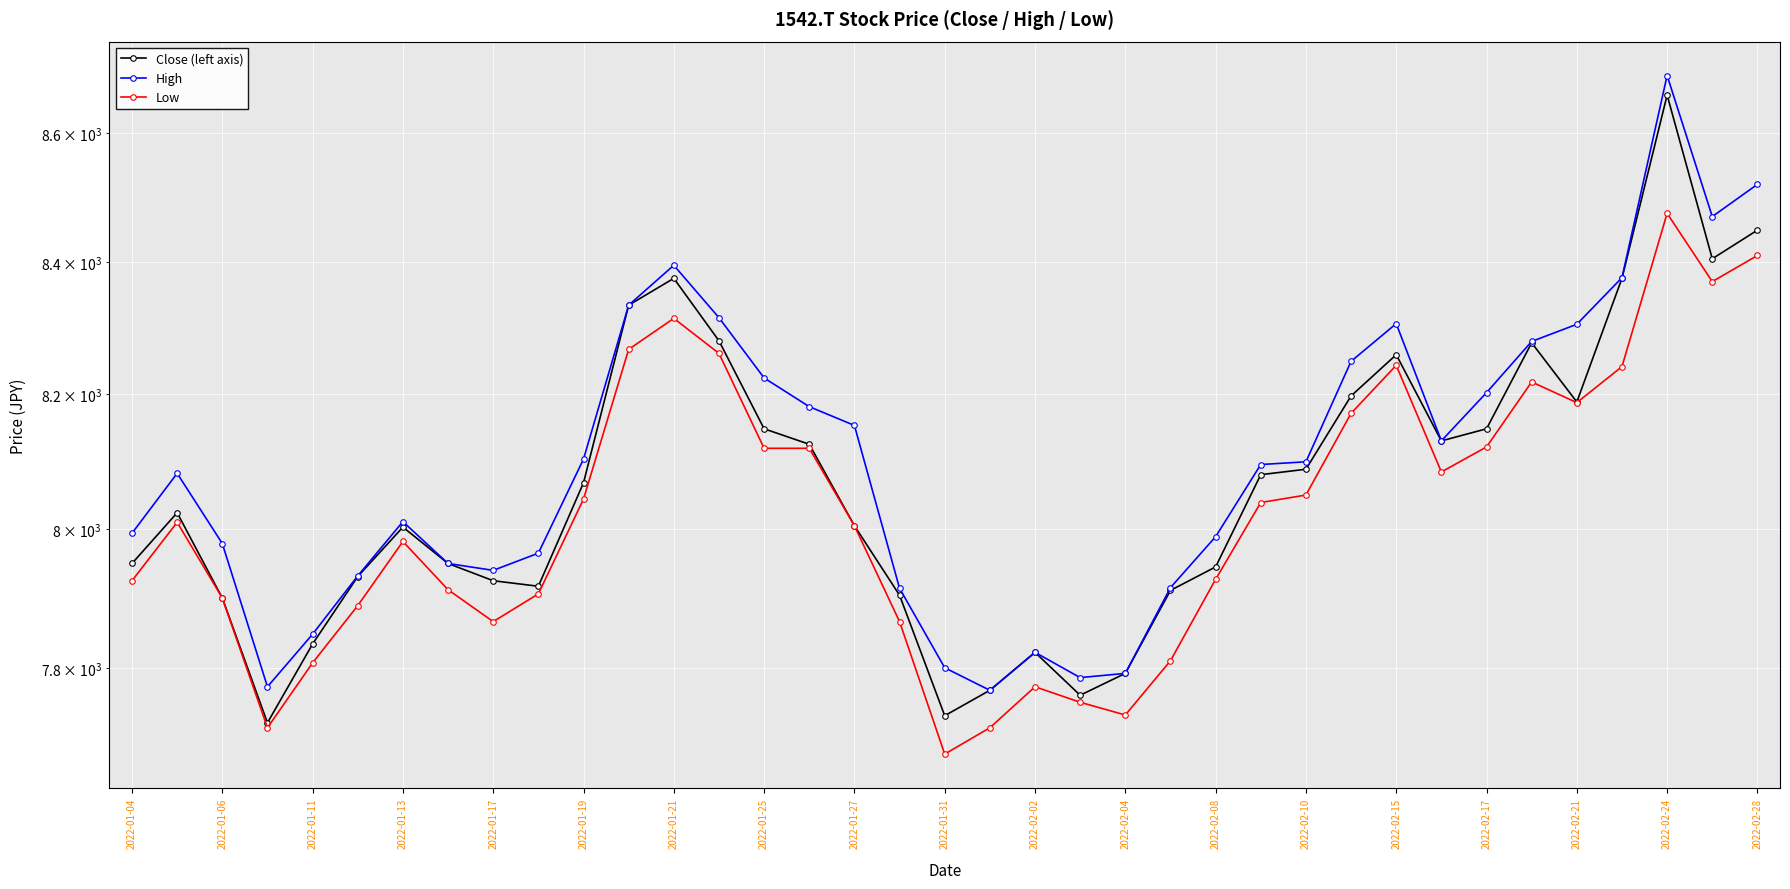

True or false: Low has a value of 11048 at 2022-01-11.

False